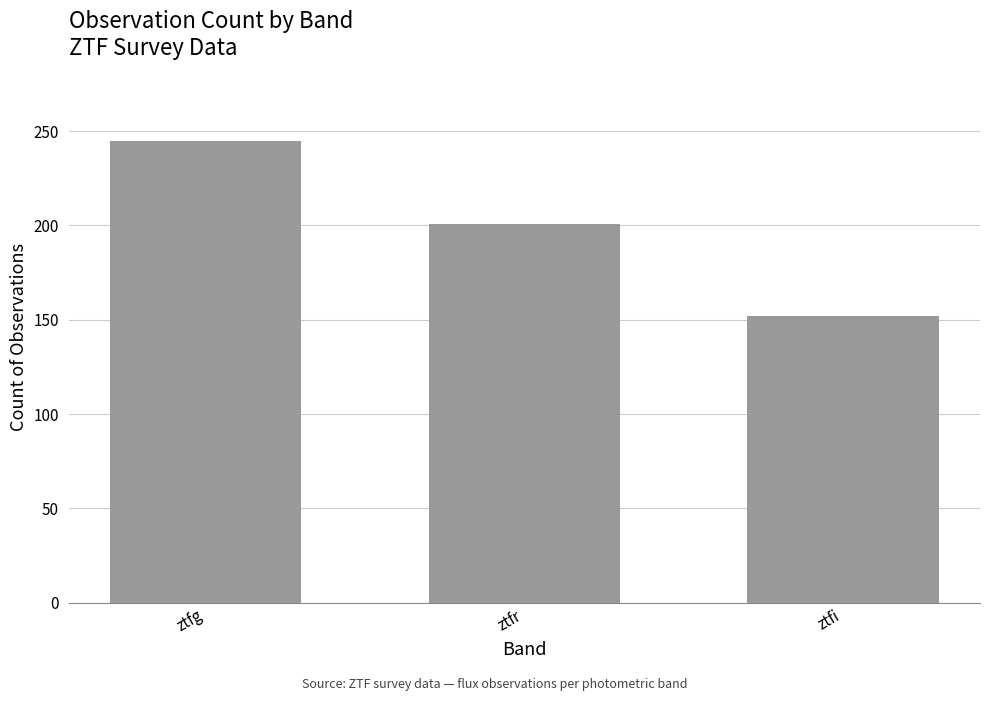

Are the bars grouped side by side (vs. stacked)?

No